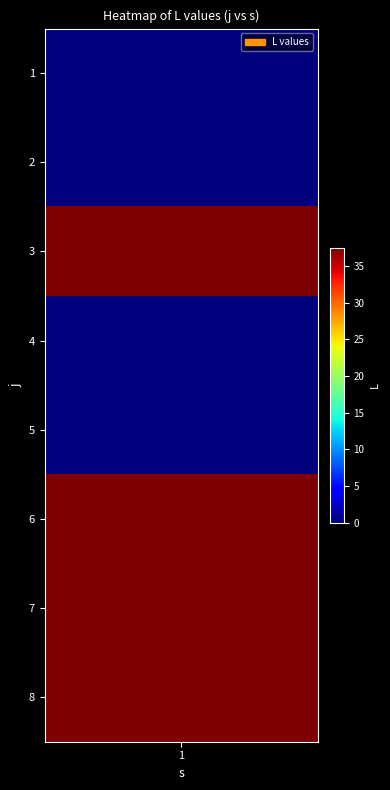

Reading left to right, what are all the values shown in this chart?

0.0	0.0	37.5	0.0	0.0	37.5	37.5	37.5